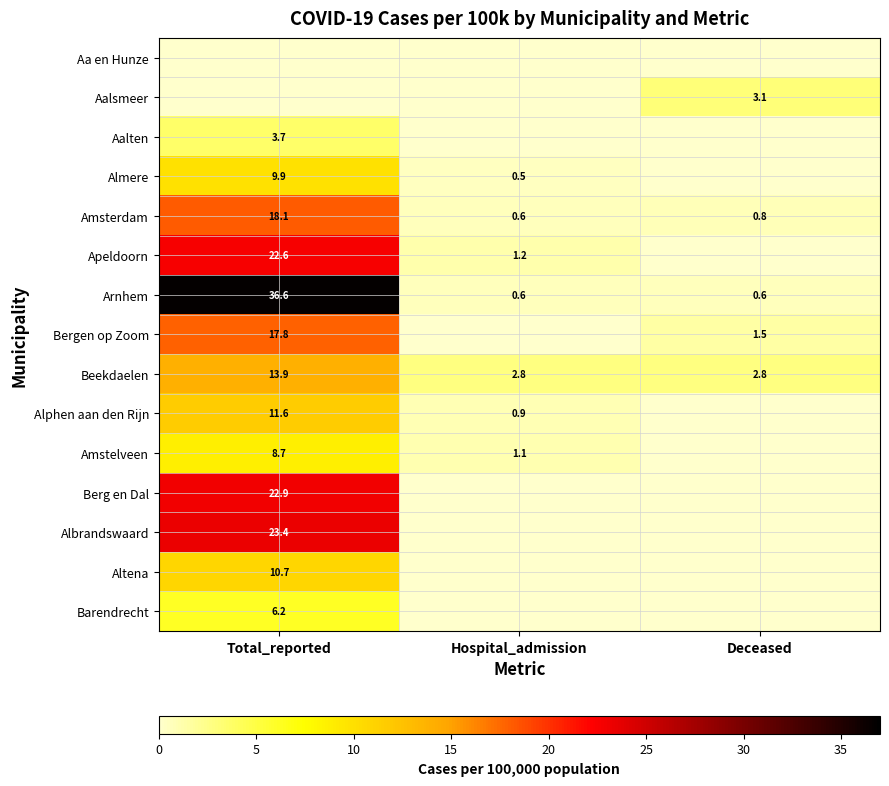

Which category has the lowest value across all series?

Total_reported